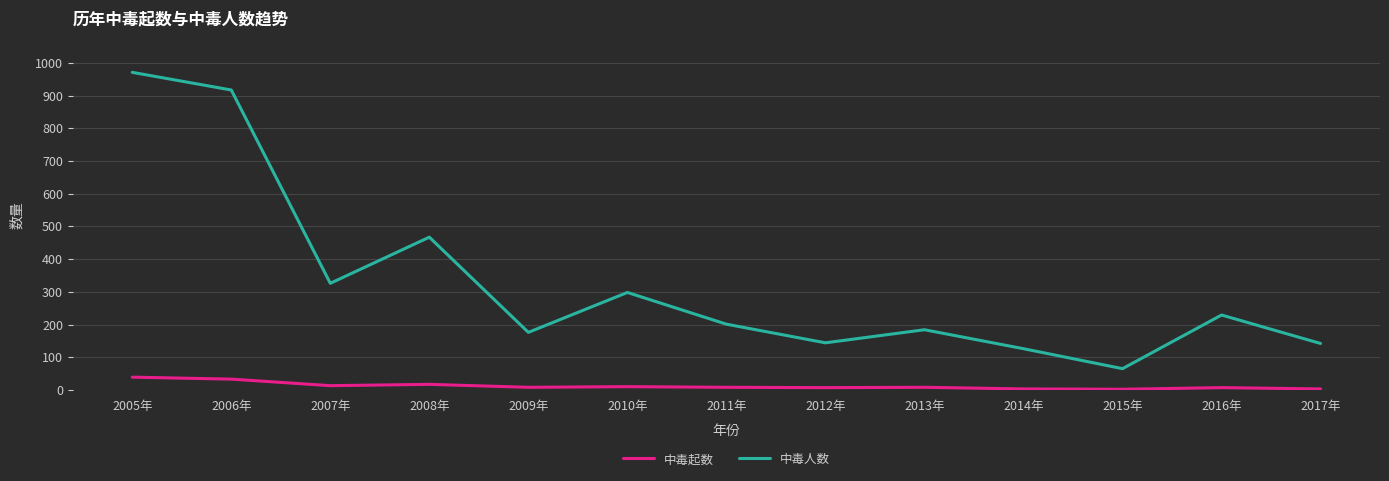

What is the total value across all series at 2017年?

145